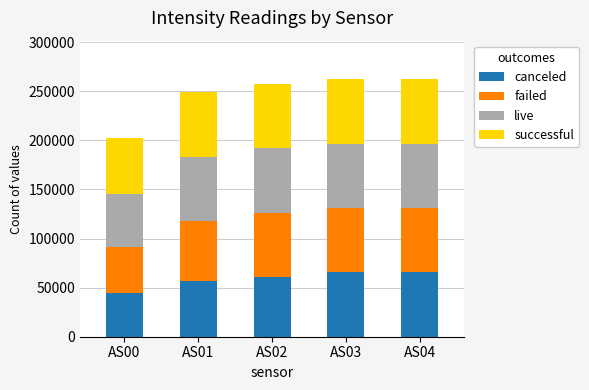

Is it true that canceled equals 60871 at AS02?

True